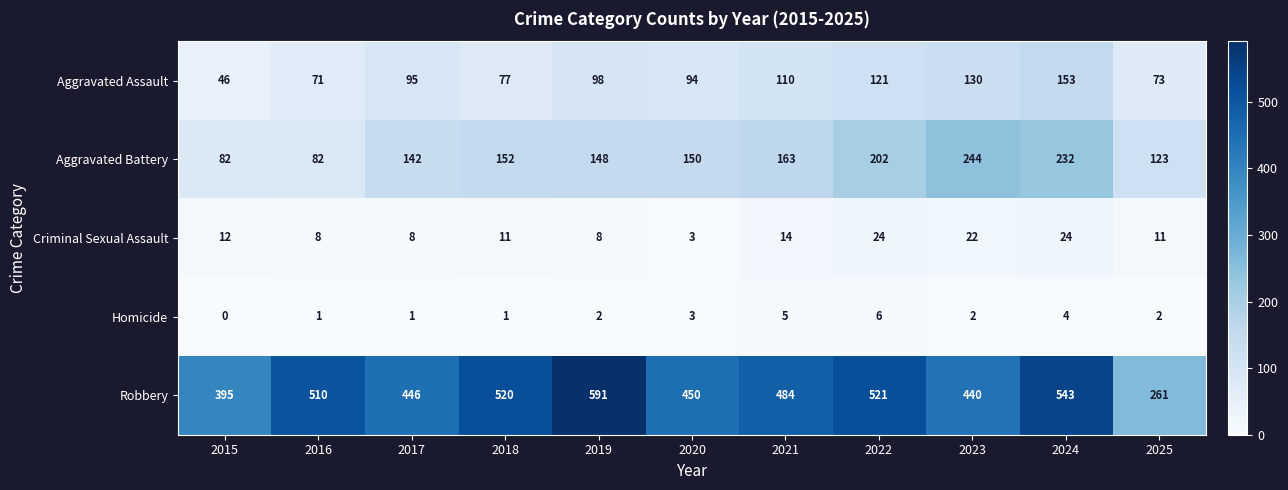

What is the maximum value shown in the chart?

591